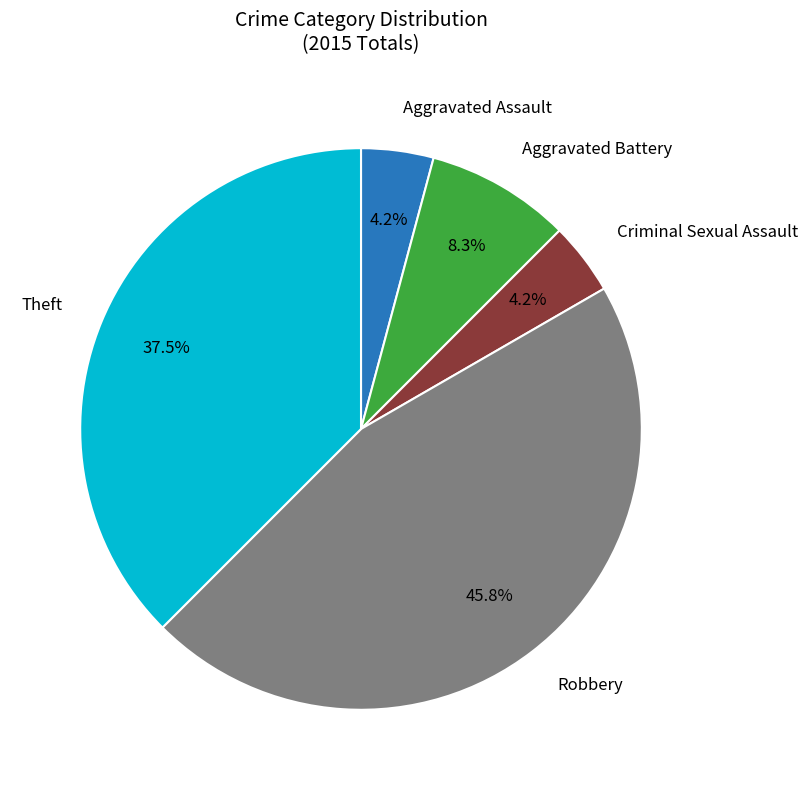

Is there any slice that represents more than half of the pie?

No